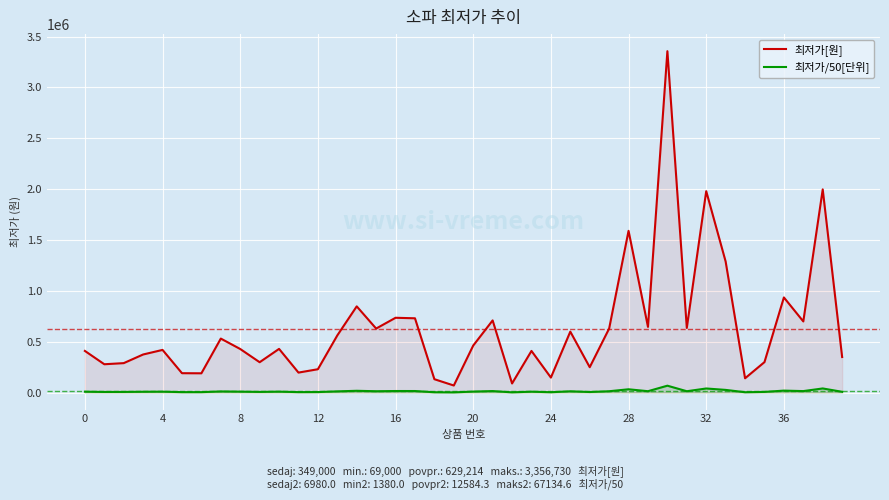

What is the total value across all series at 39?

355980.0